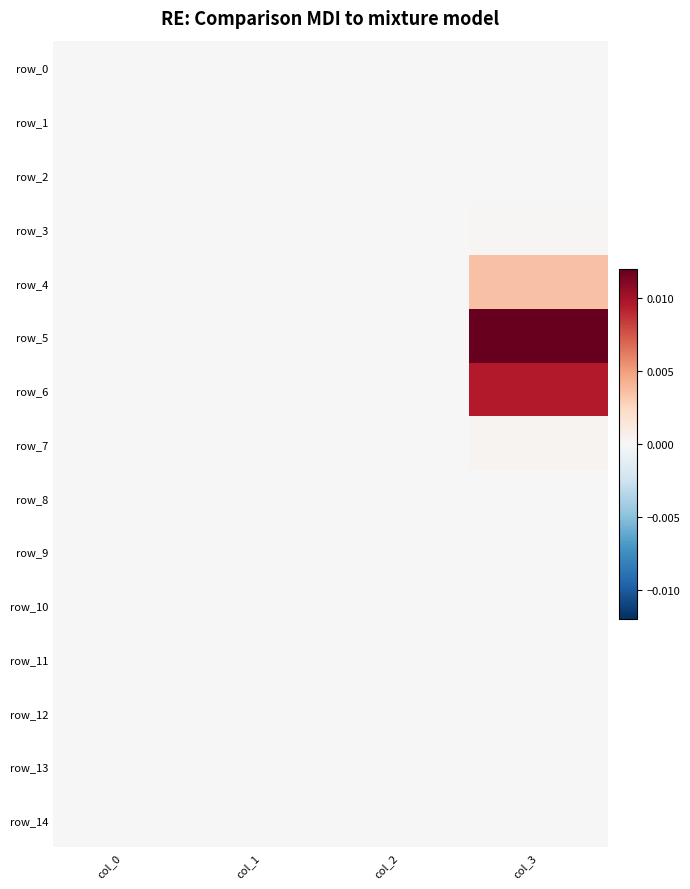

Which series has the widest spread of values?

row_5